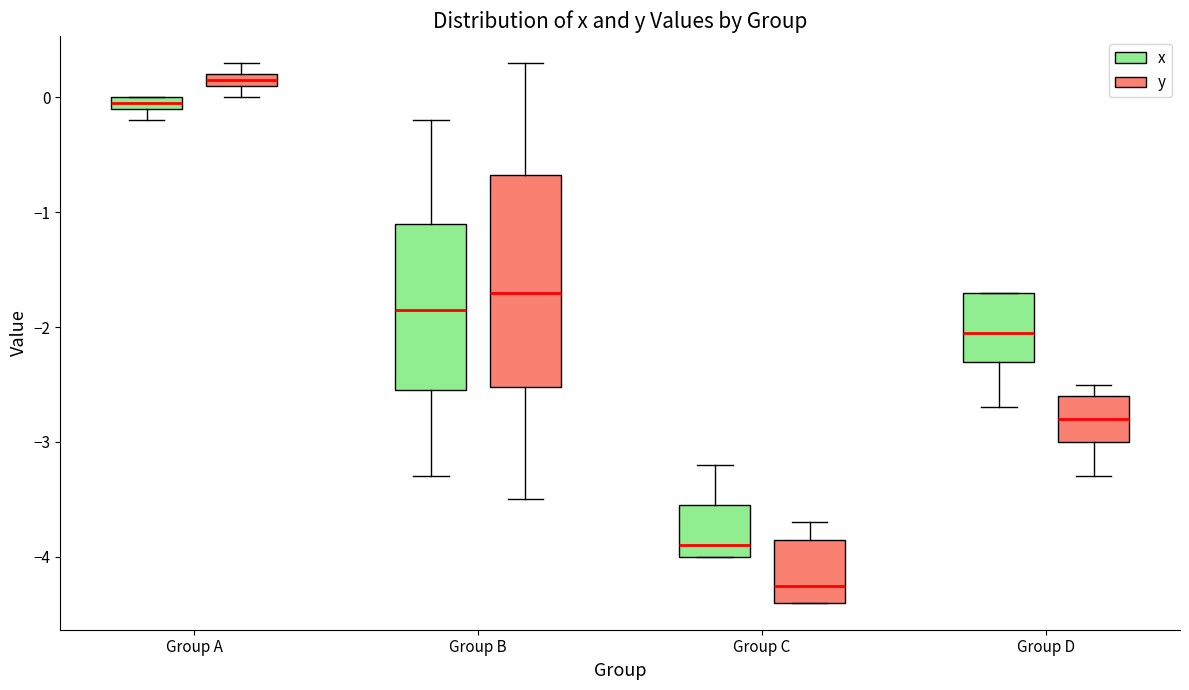

Where does the lower whisker of the box for Group B (x) end on the y-axis? The values are not printed on the chart, so give them approximately, as read against the axis.

-3.3